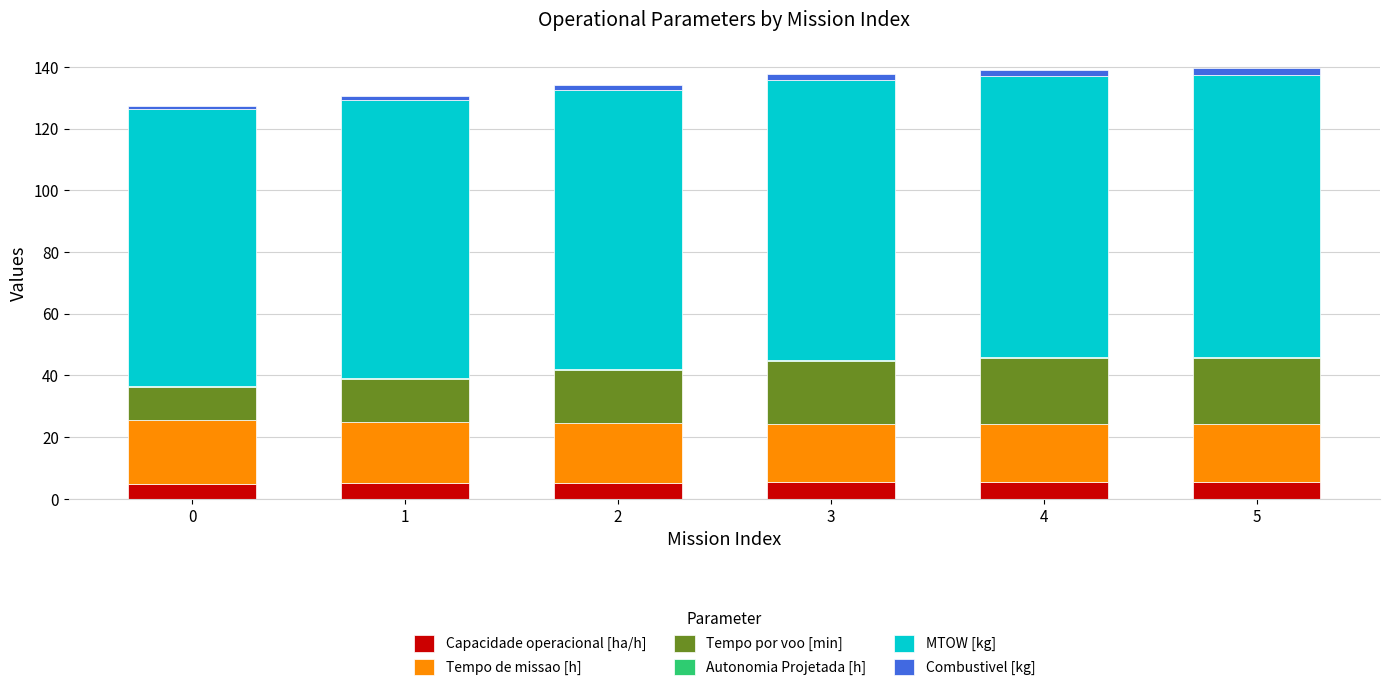

What is the maximum value for Capacidade operacional [ha/h]?

5.3